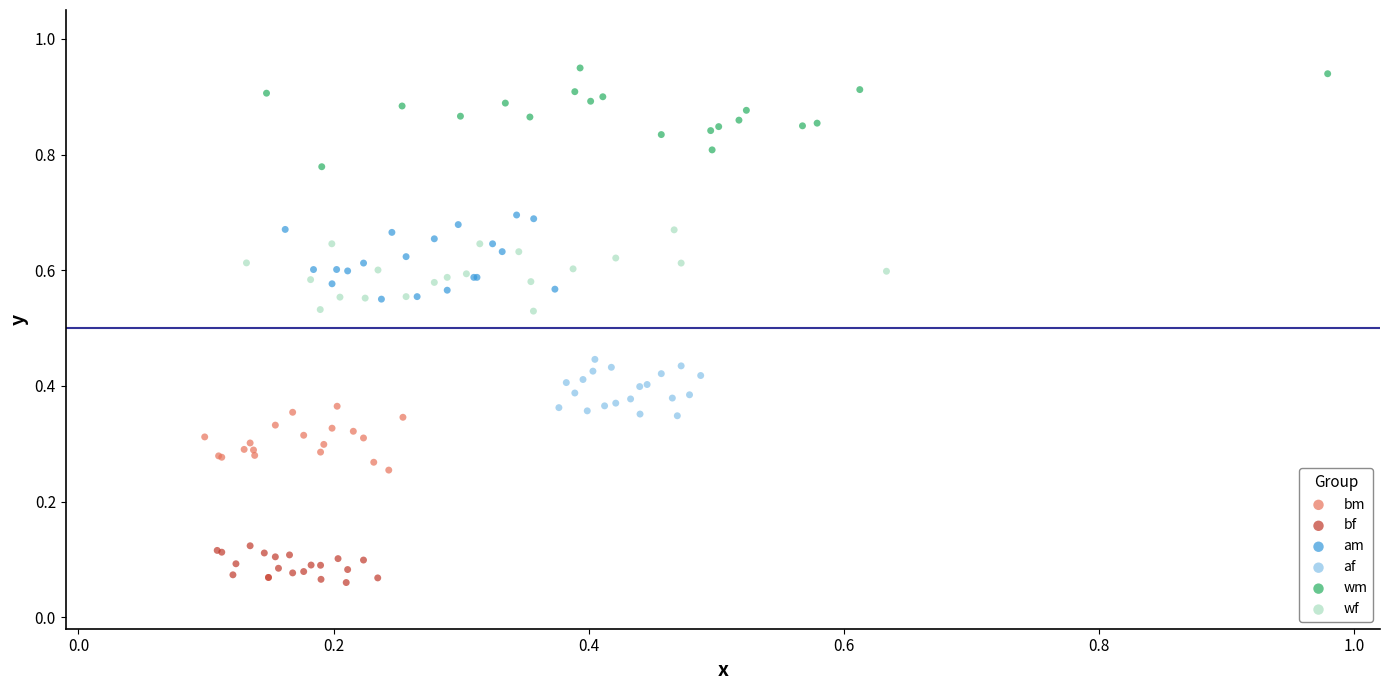

Which series reaches the maximum Y coordinate?

wm